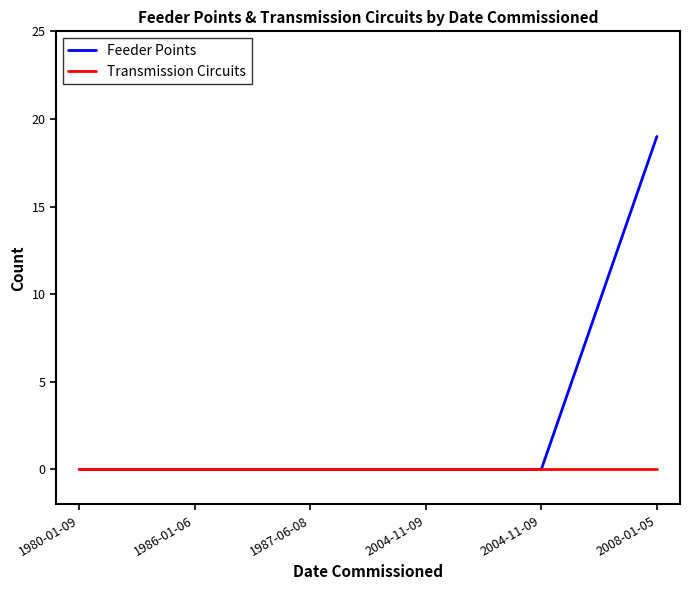

True or false: Feeder Points and Transmission Circuits intersect in this chart.

False